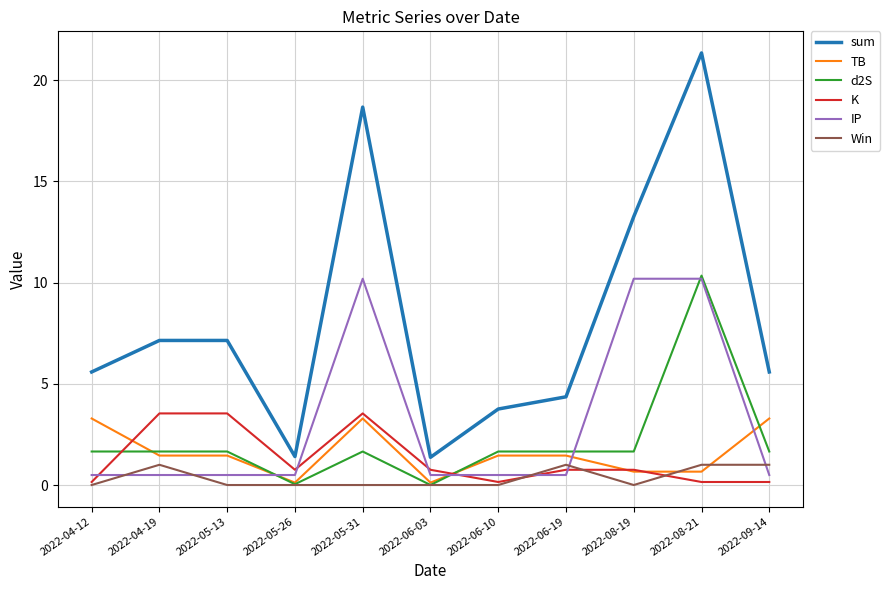

What is the spread (max minus min) of values at 2022-05-31?

18.7